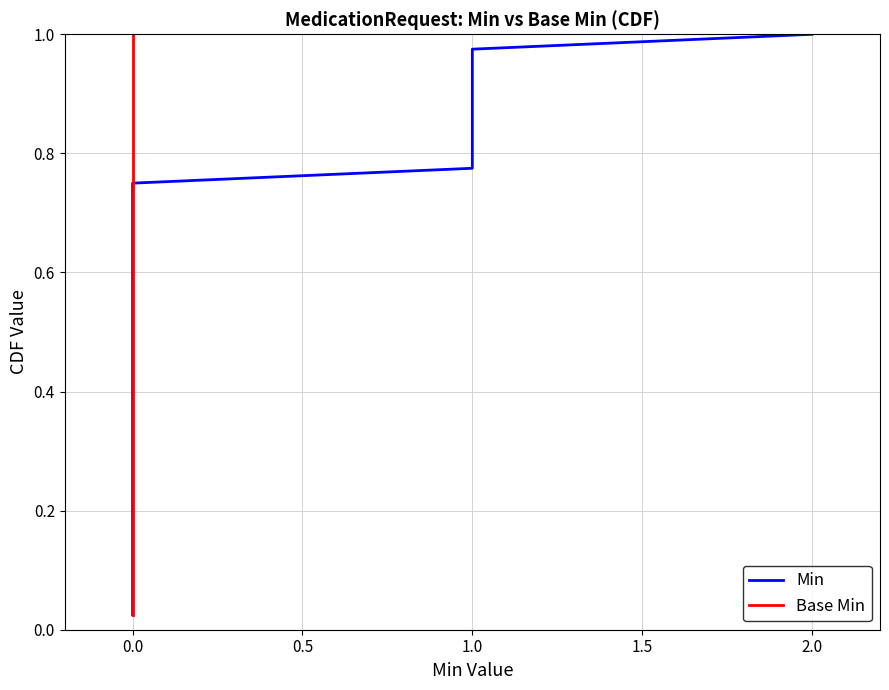

List the series in order of their peak value, highest first.

Min, Base Min